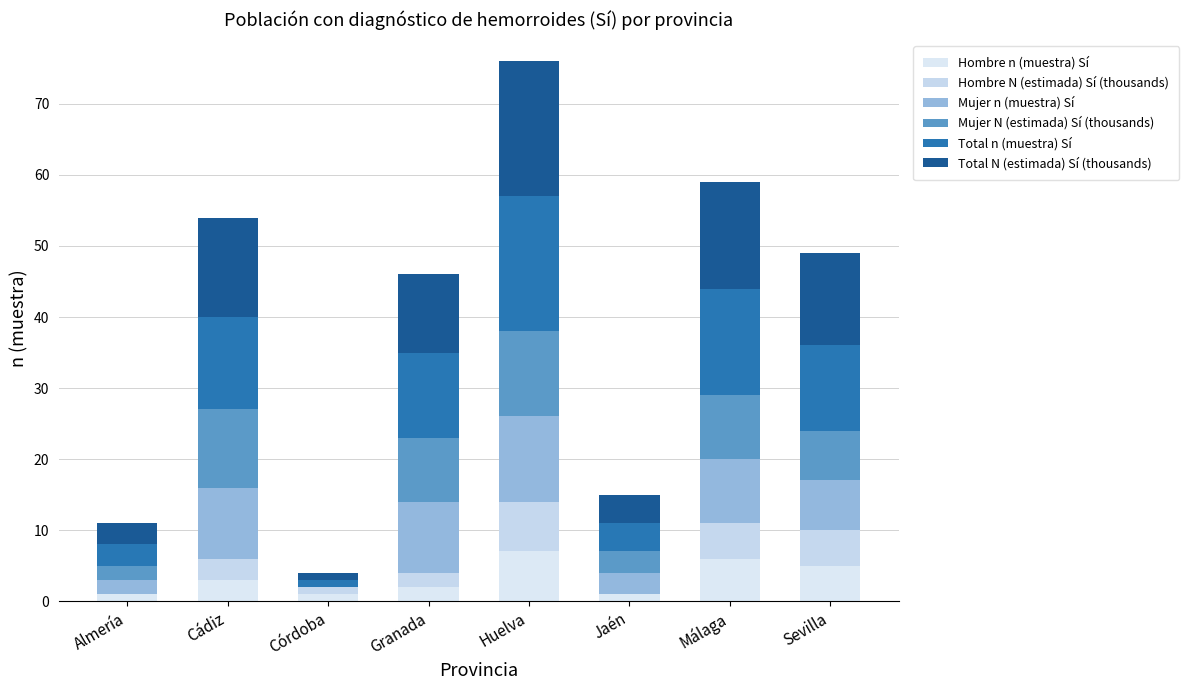

What is the label of the 6th bar from the right?

Córdoba